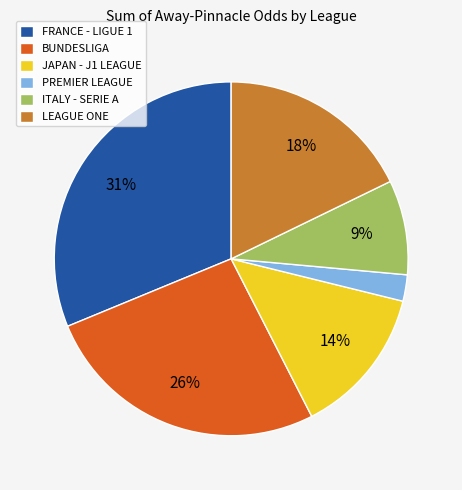

True or false: FRANCE - LIGUE 1 accounts for 19% of the total.

False